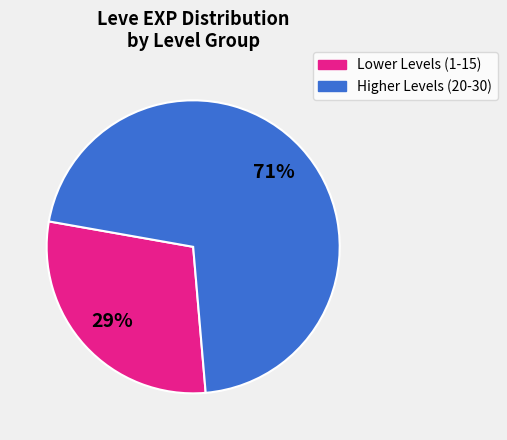

To the nearest percent, what is the difference between the largest and smallest slice percentages?

42%